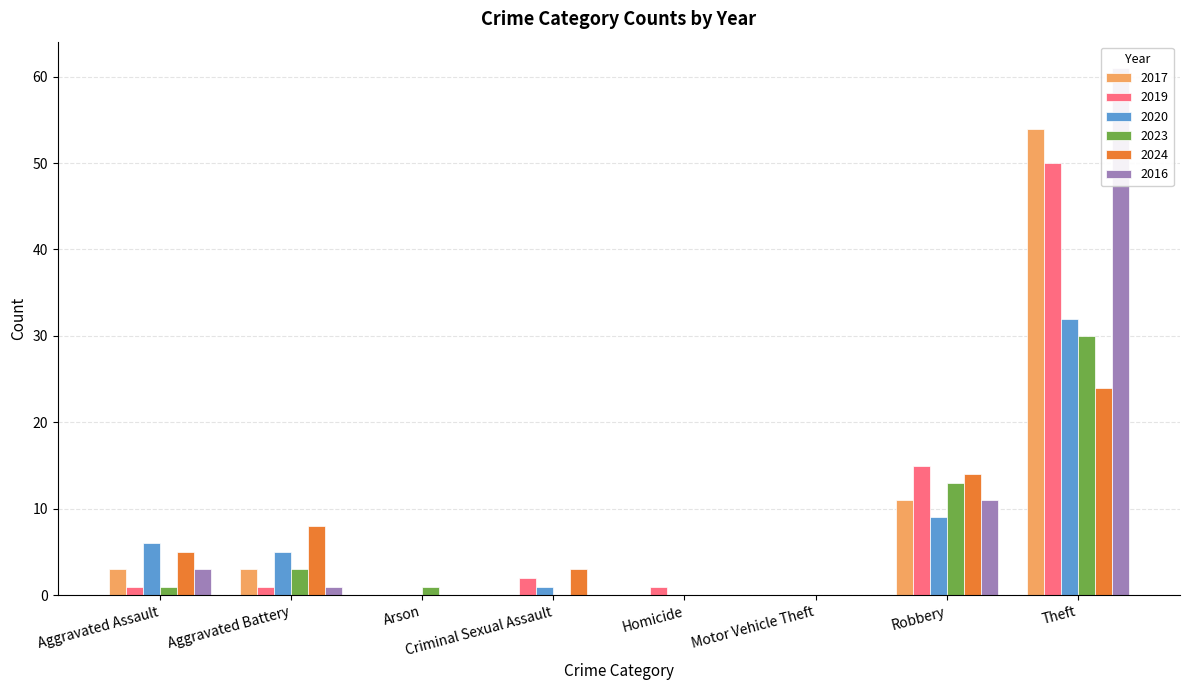

At Aggravated Assault, list the series in order from largest to smallest.

2020, 2024, 2017, 2016, 2019, 2023